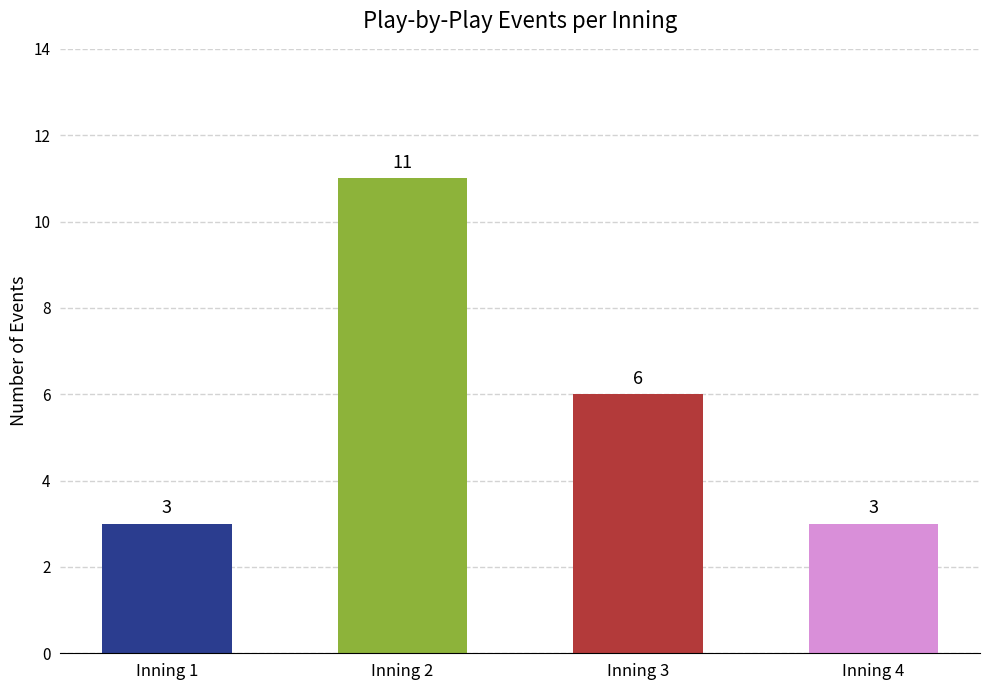

What is the greatest value displayed?

11